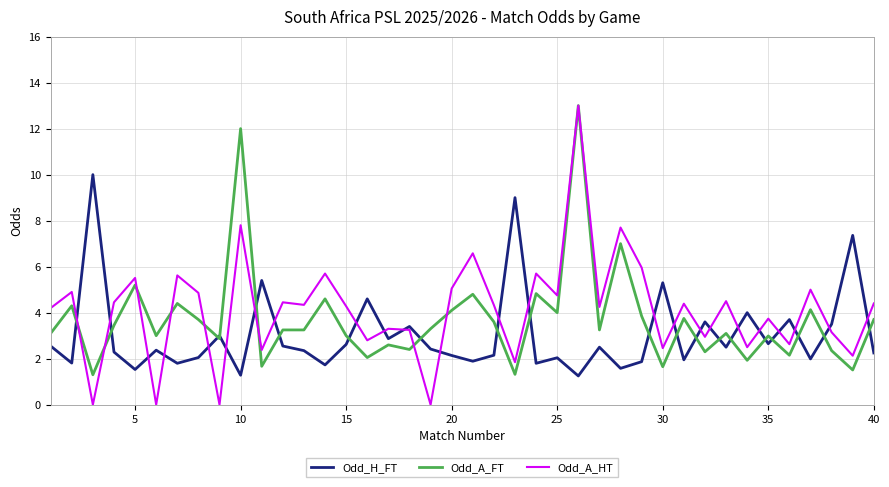

What is the maximum value shown in the chart?

13.0